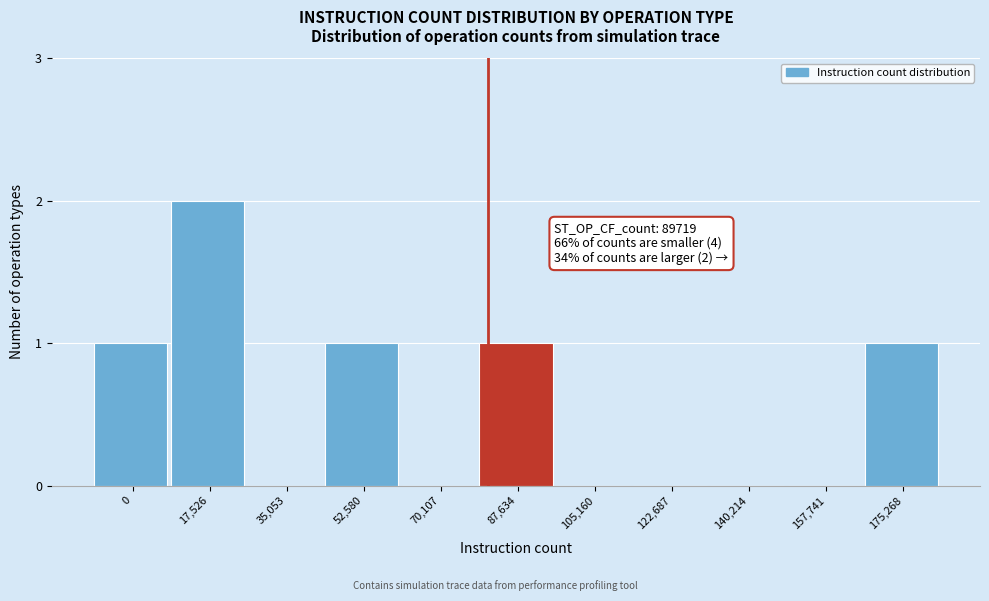

Reading left to right, transcribe all the data shown in this chart.

0=1	17,526=2	35,053=0	52,580=1	70,107=0	87,634=1	105,160=0	122,687=0	140,214=0	157,741=0	175,268=1